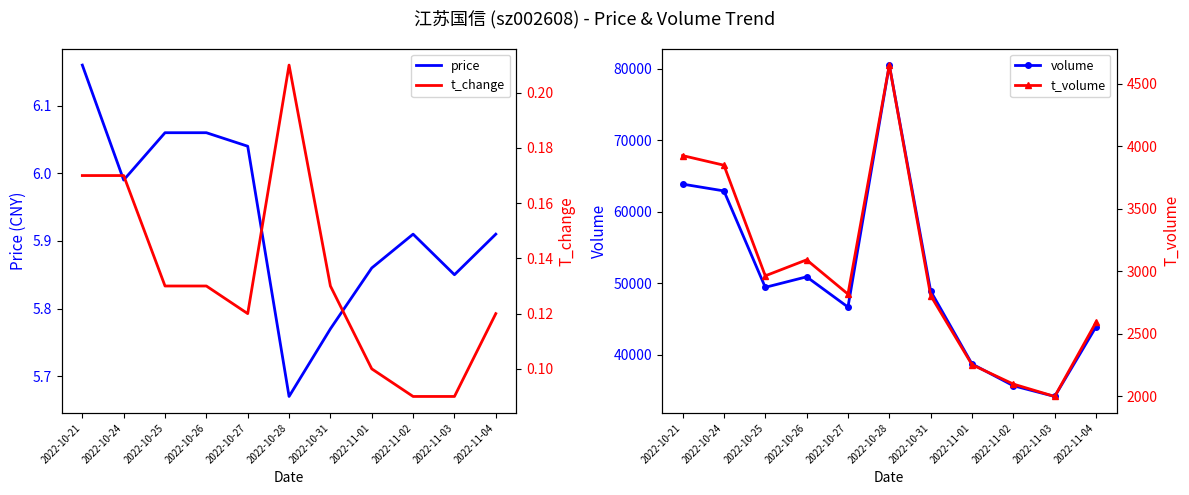

How many lines are shown in the chart?

4